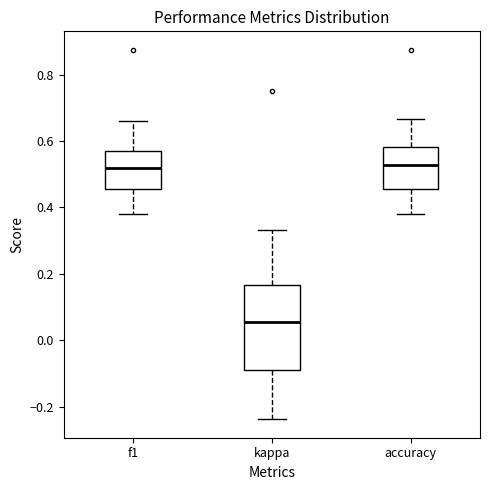

Which box's median line is the lowest?

kappa